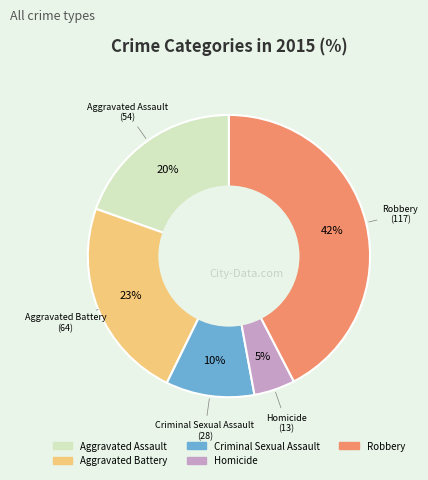

What percentage is the Homicide slice, to the nearest percent?

5%